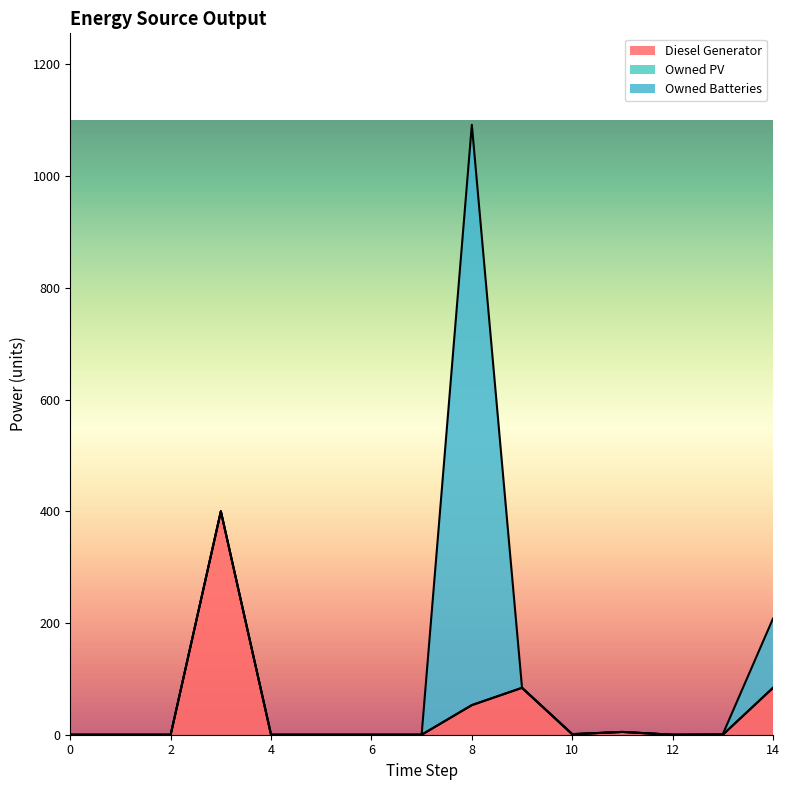

The value of Owned PV at 6 is 0. True or false?

True